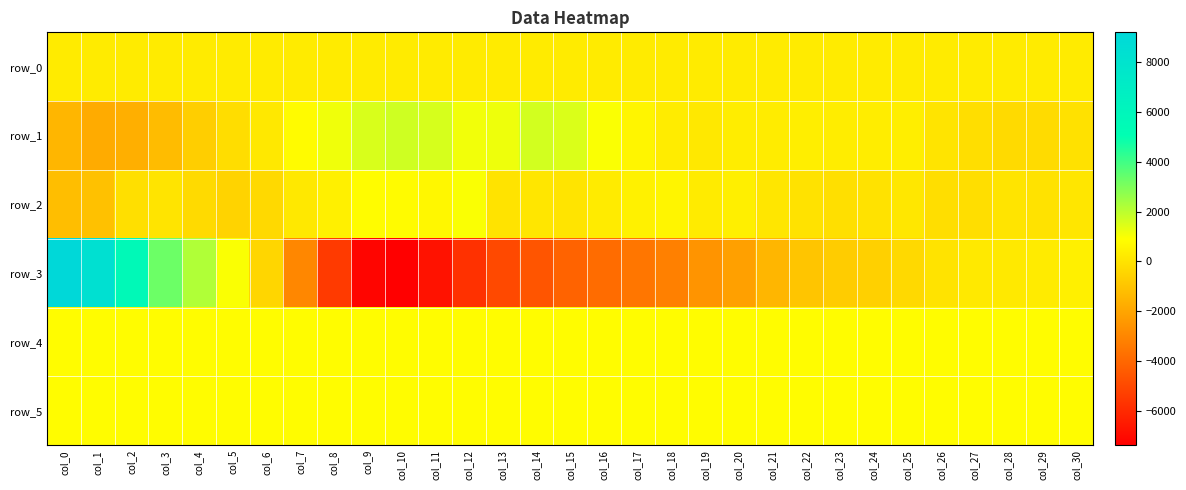

Is the value of row_5 at col_29 greater than the value of row_1 at col_22?

Yes